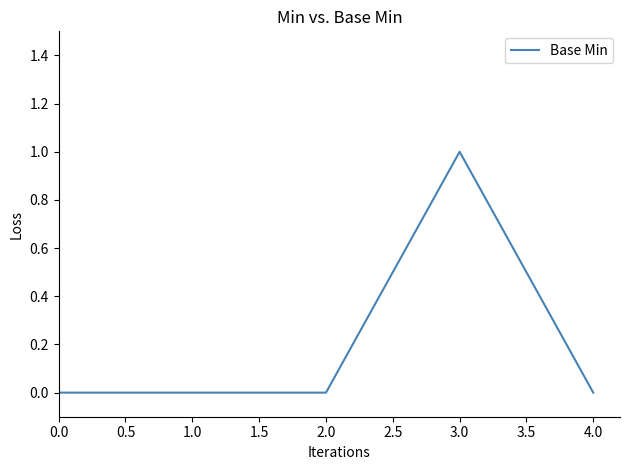

How many values are between 0 and 1?

5